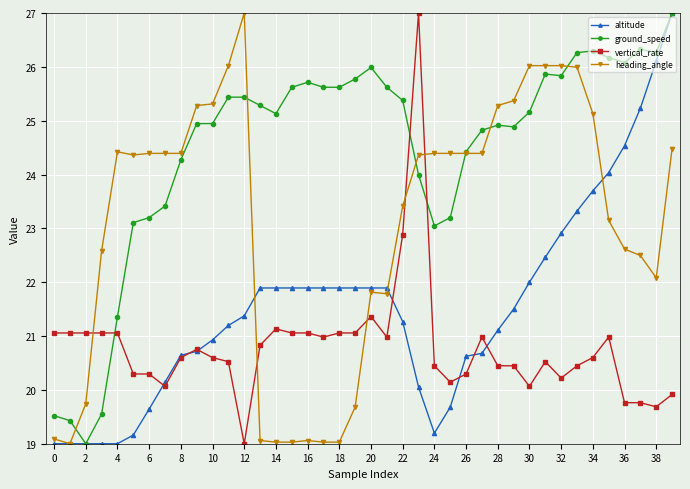

What is the minimum value for vertical_rate?

19.0